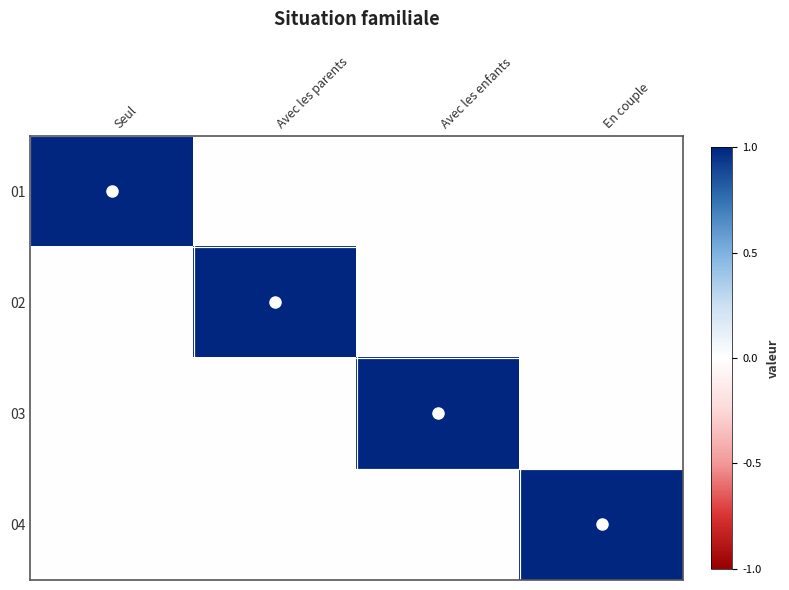

How many categories are shown in the chart?

4